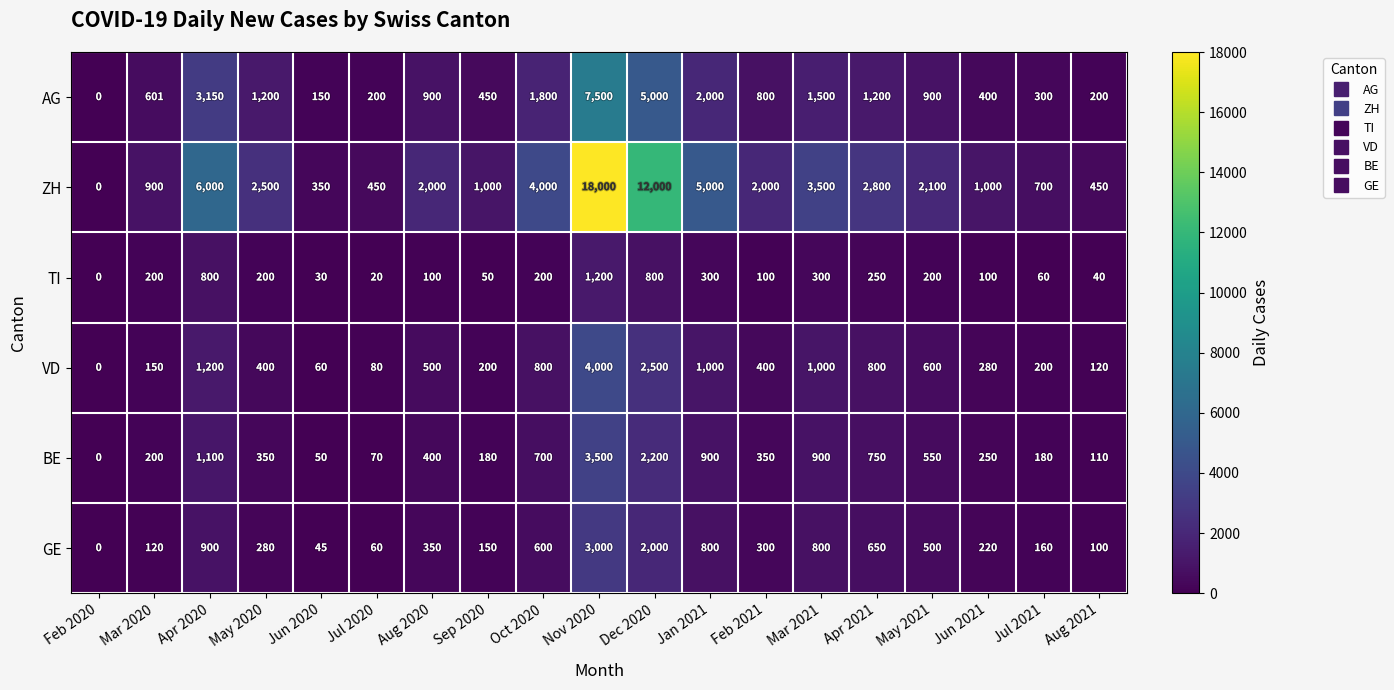

What is the average value of the BE series?

671